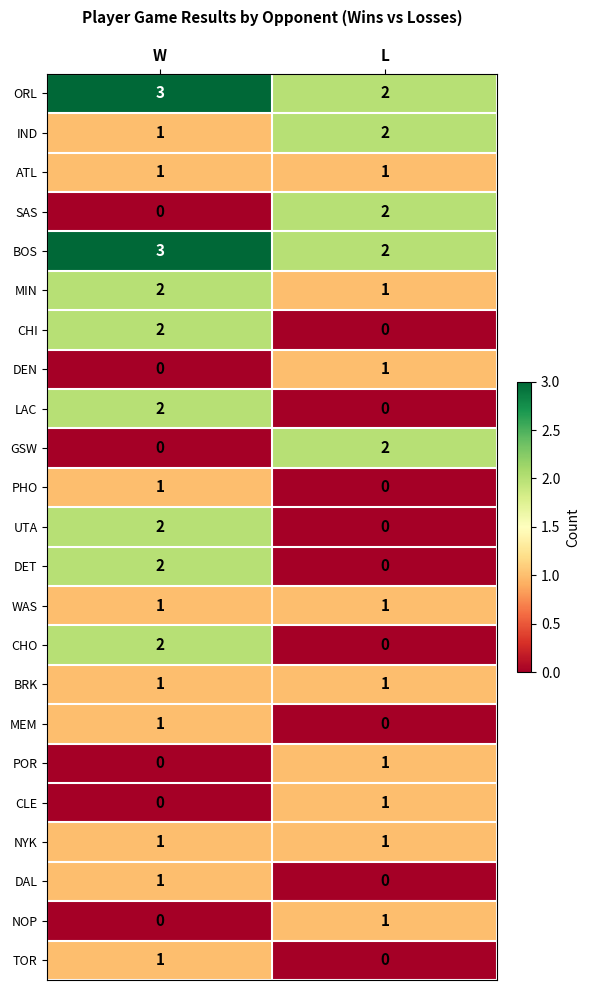

The LAC series shows 4 at W. True or false?

False